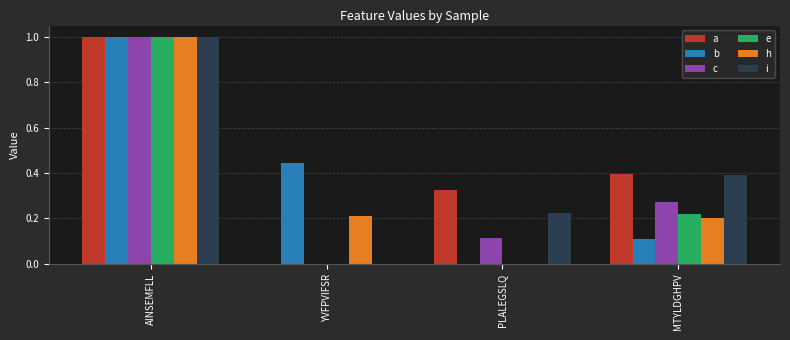

How many values in the a series exceed 0?

3